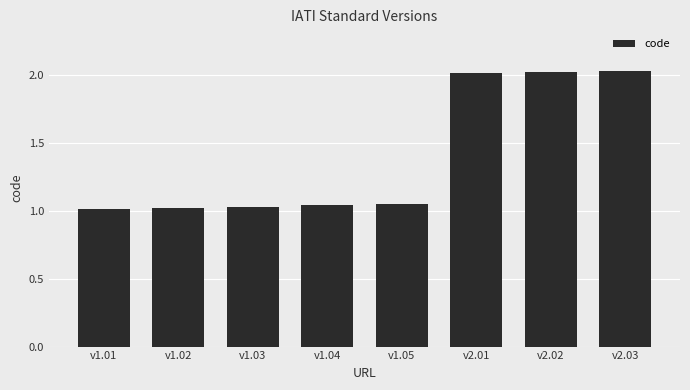

What is the sum of all values?

11.2